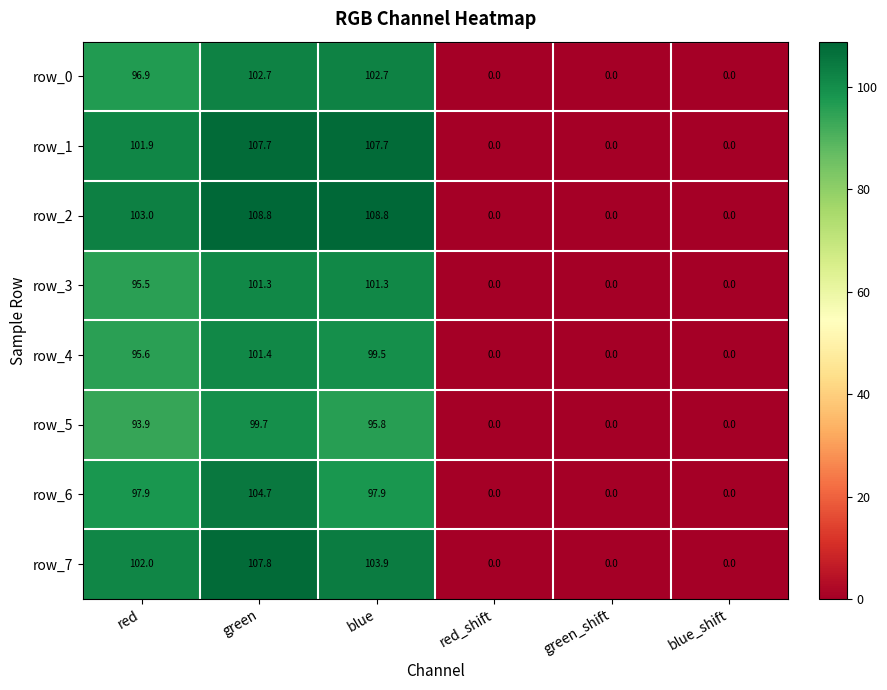

Rank the series at red from lowest to highest value.

row_5, row_3, row_4, row_0, row_6, row_1, row_7, row_2